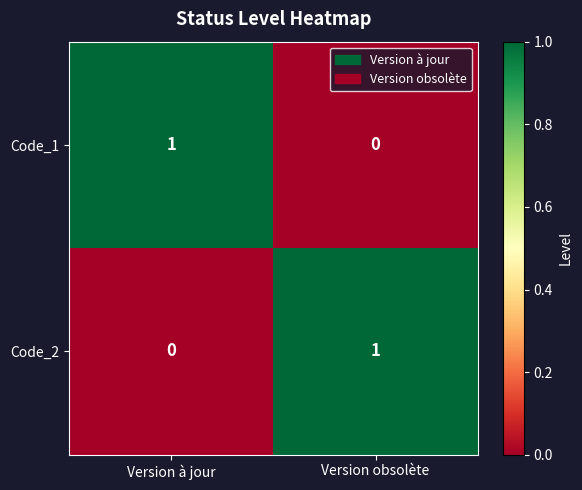

At which label is Code_2 closest to 0?

Version à jour